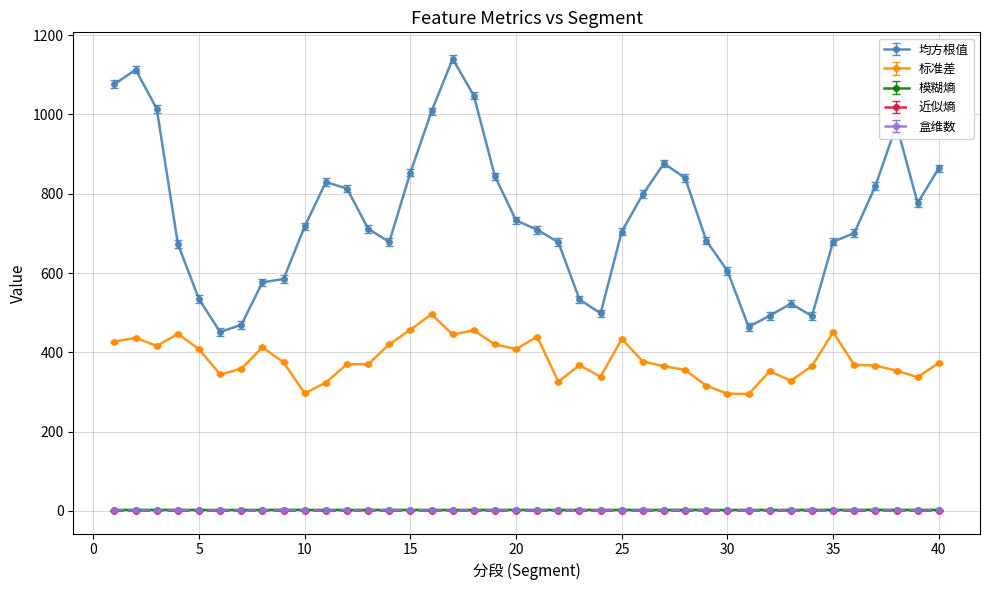

True or false: 盒维数 has more than 1 interior local peaks.

True